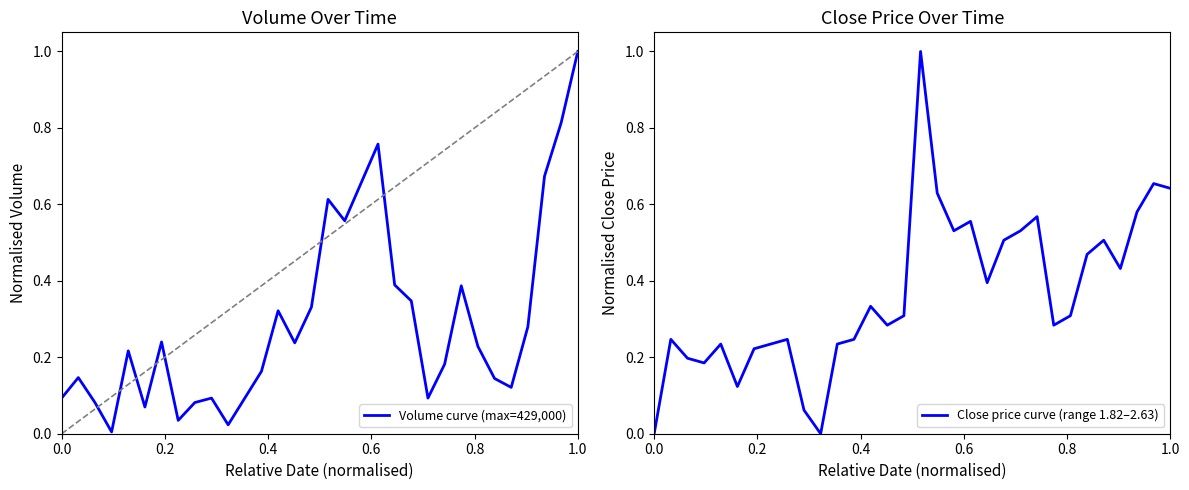

What is the highest value of the Volume curve (max=429,000) series?

1.0